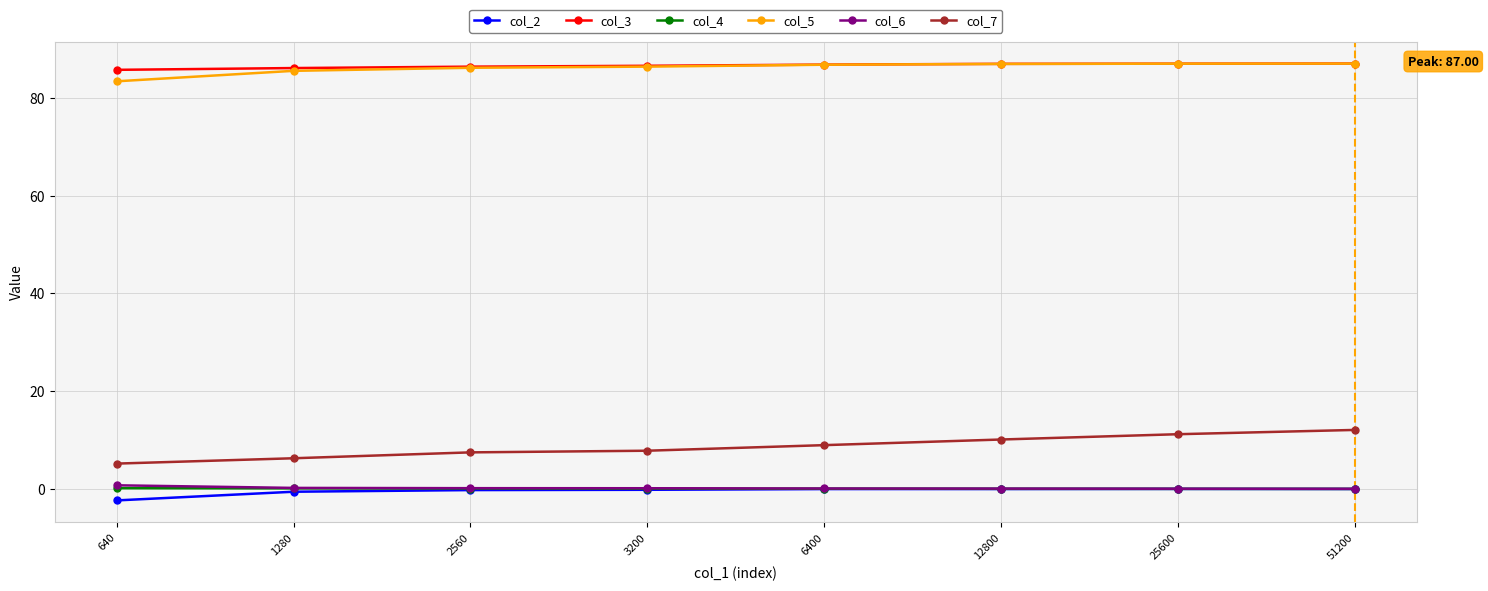

True or false: col_7 and col_2 intersect in this chart.

False